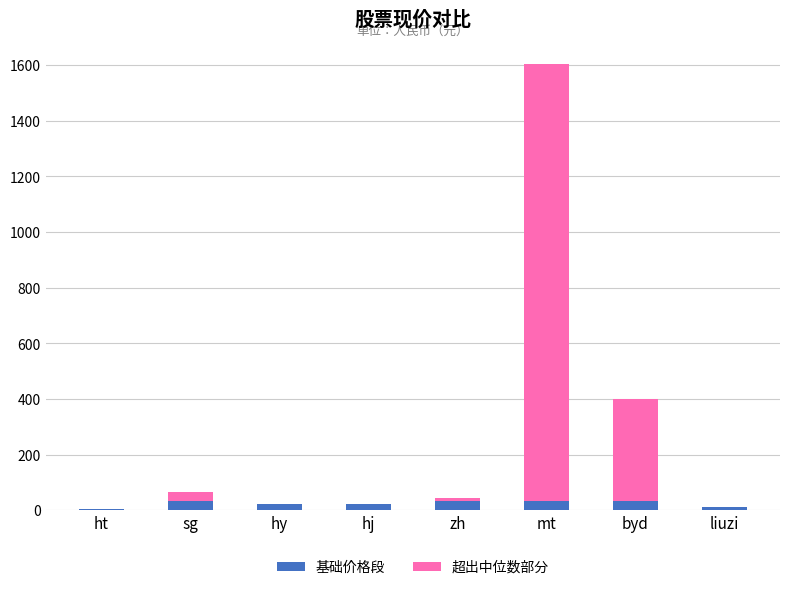

What is the average value of the 基础价格段 series?

26.0